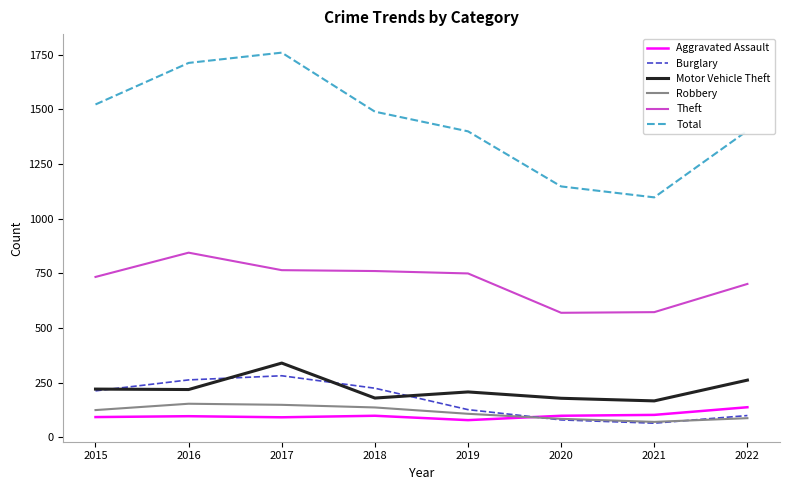

True or false: Total and Theft cross at least once.

False